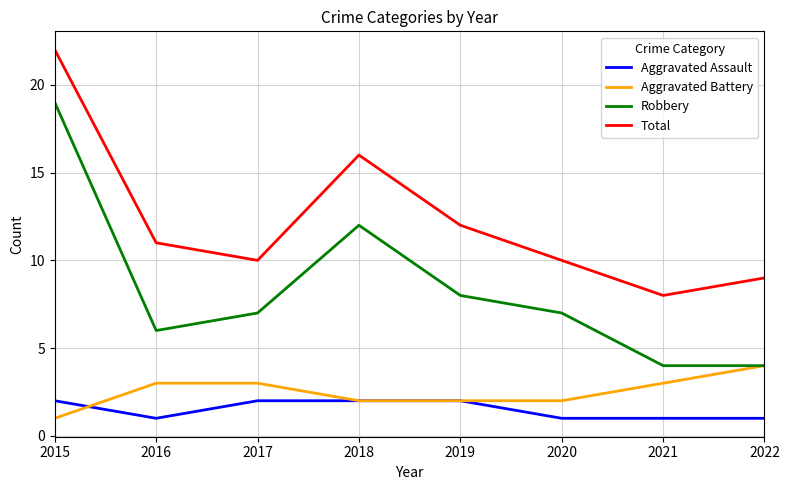

What is the maximum value for Robbery?

19